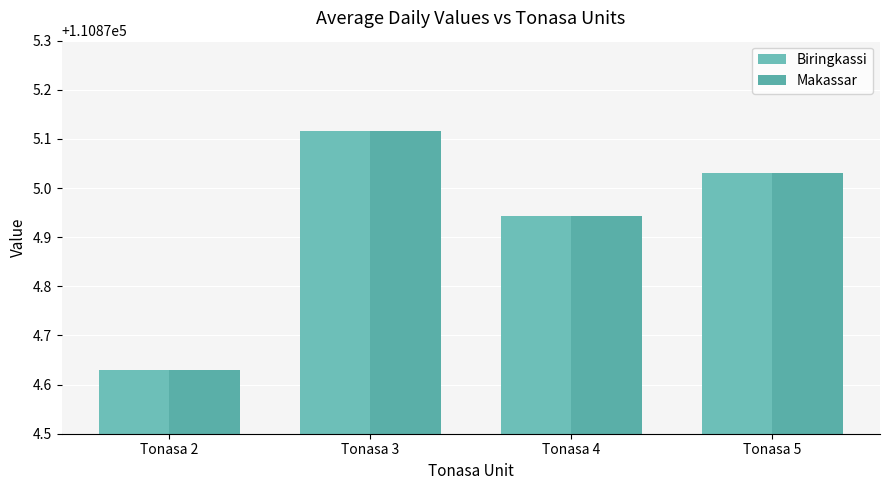

Reading right to left, list all the values displayed in this chart.

Biringkassi: Tonasa 5=110875.0	Tonasa 4=110874.9	Tonasa 3=110875.1	Tonasa 2=110874.6
Makassar: Tonasa 5=110875.0	Tonasa 4=110874.9	Tonasa 3=110875.1	Tonasa 2=110874.6